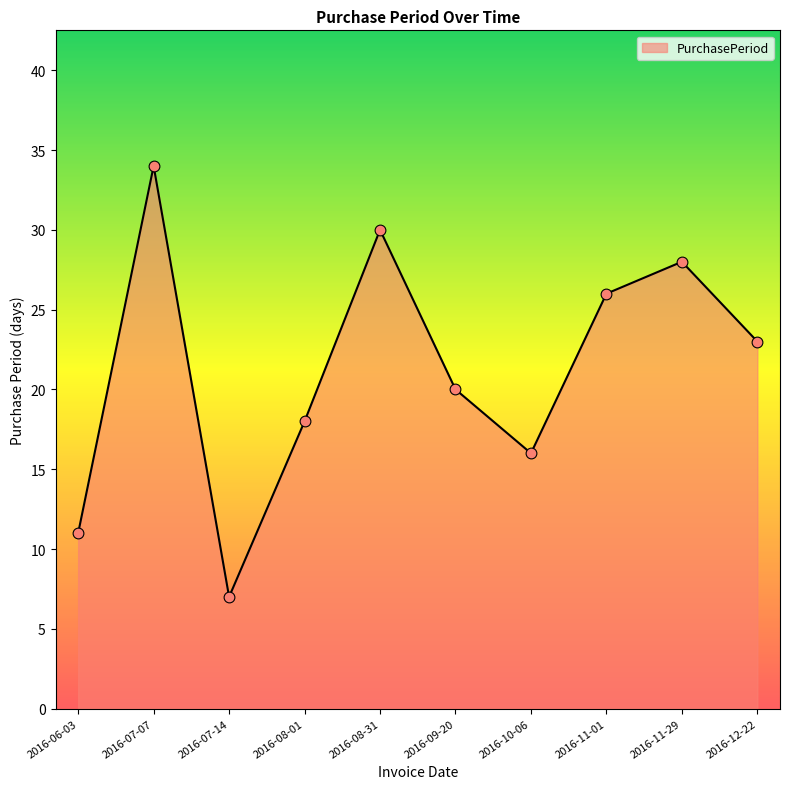

Between 2016-10-06 and 2016-08-31, which is larger?

2016-08-31